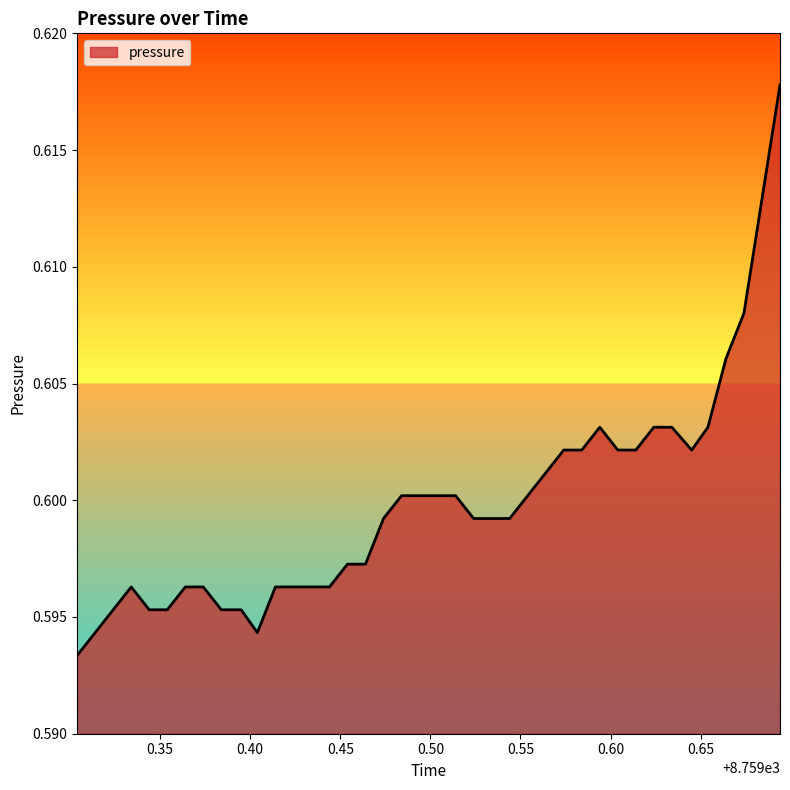

How many lines are shown in the chart?

1